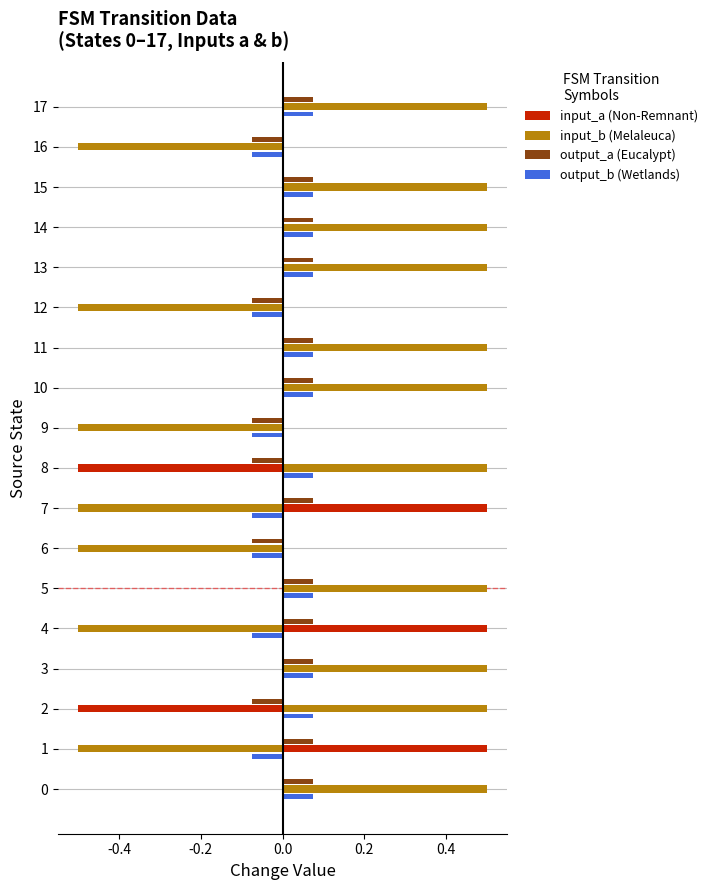

True or false: input_b (Melaleuca) has a value of -0.2 at 7.

False